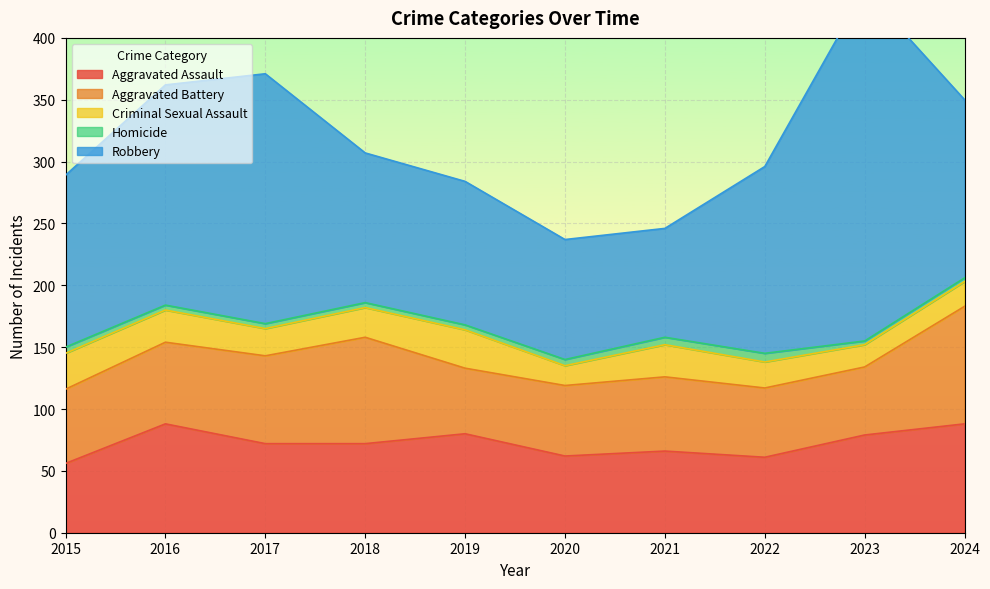

At how many categories does at least one series exceed 210?

1